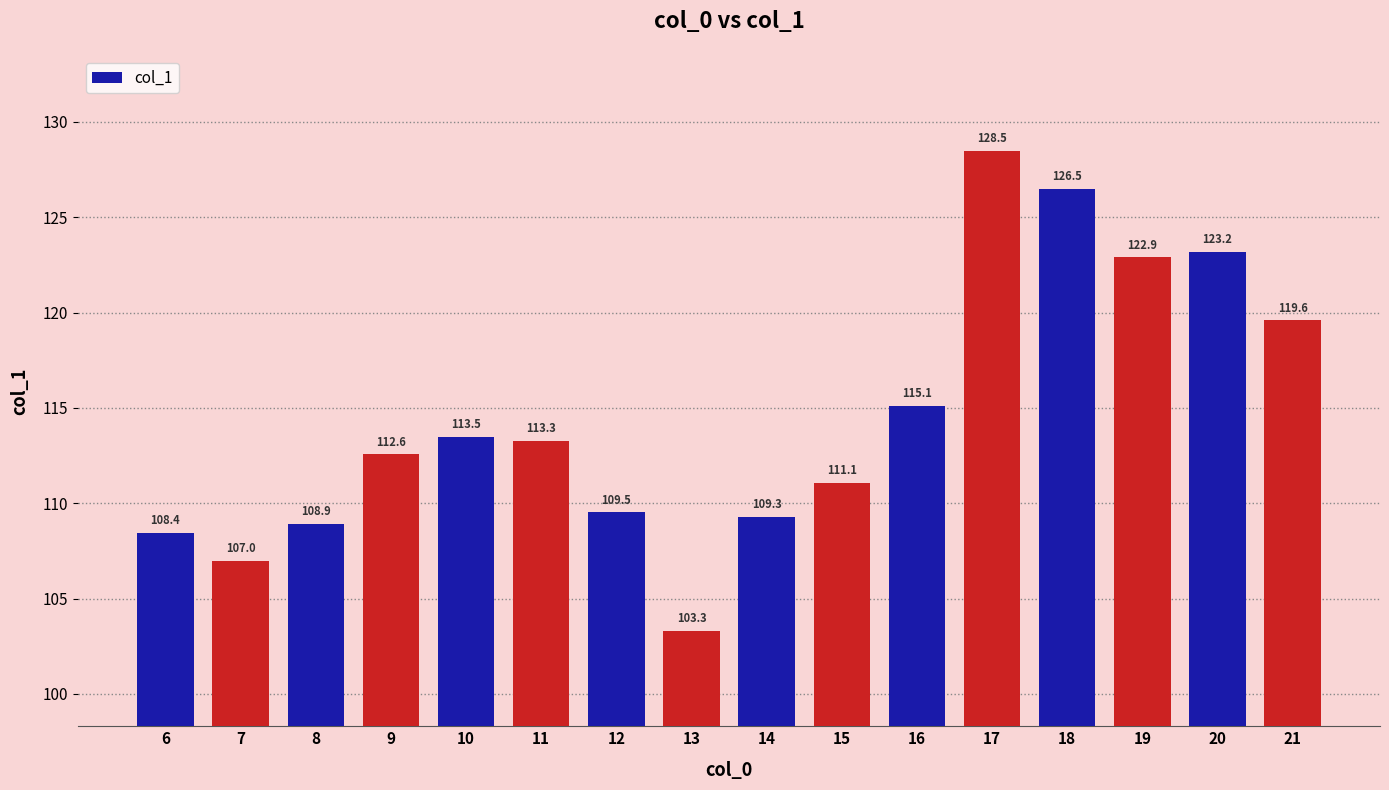

What is the value of the 11th bar from the left?

115.1